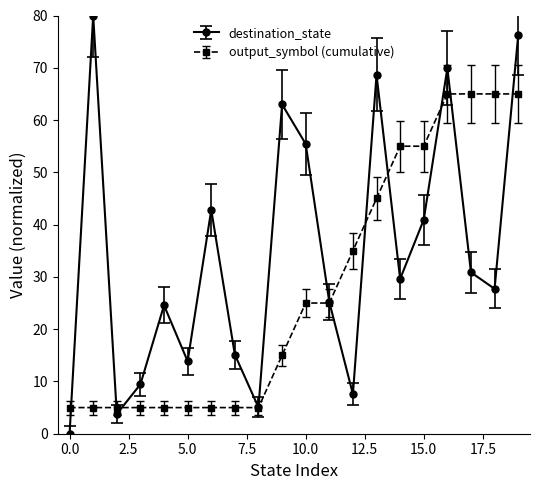

Which series has the largest range (max minus min)?

destination_state